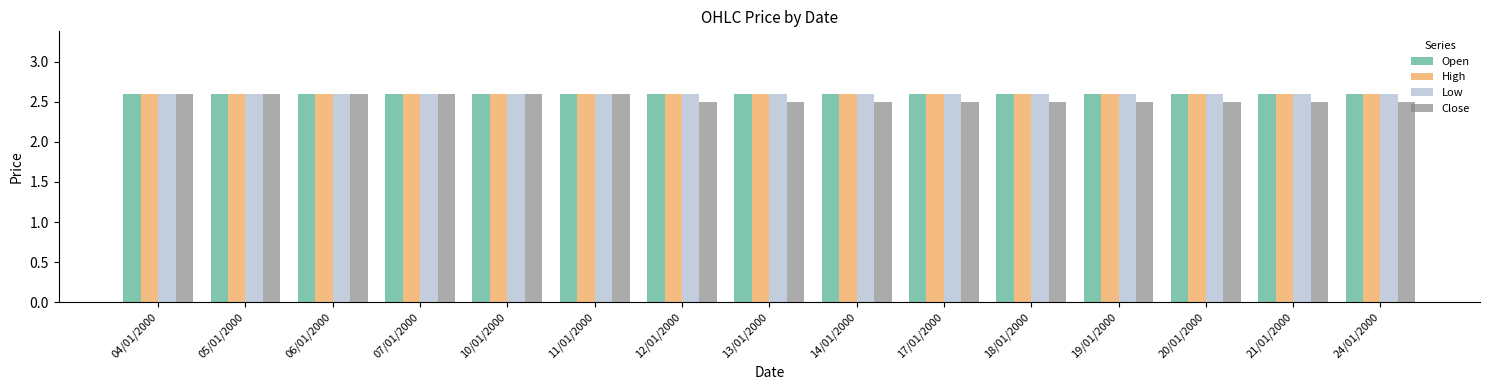

Does the chart contain any negative values?

No